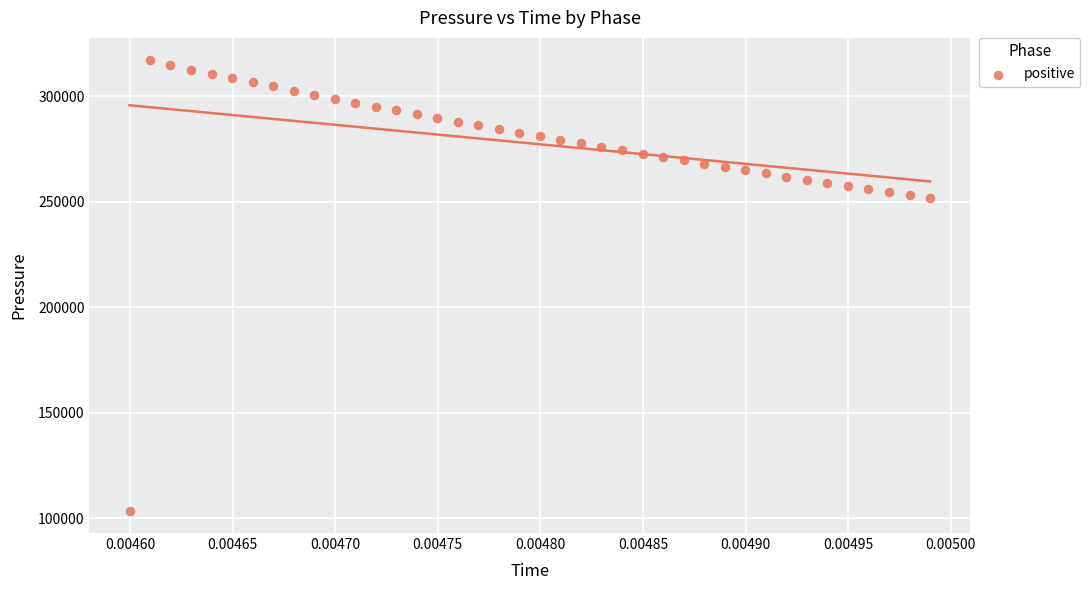

What is the range of Y values (max minus min)?

213366.6